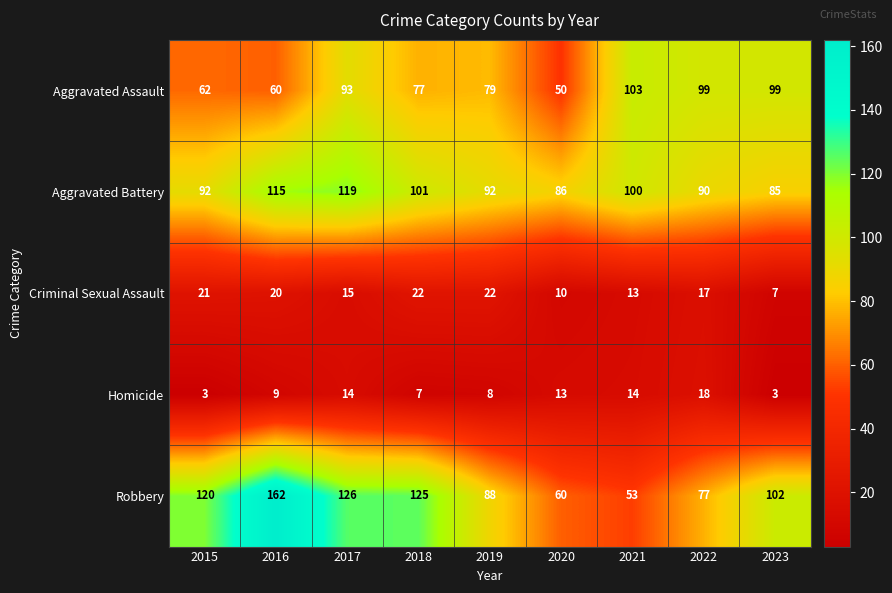

What is the difference between the Aggravated Battery values at 2015 and 2018?

9